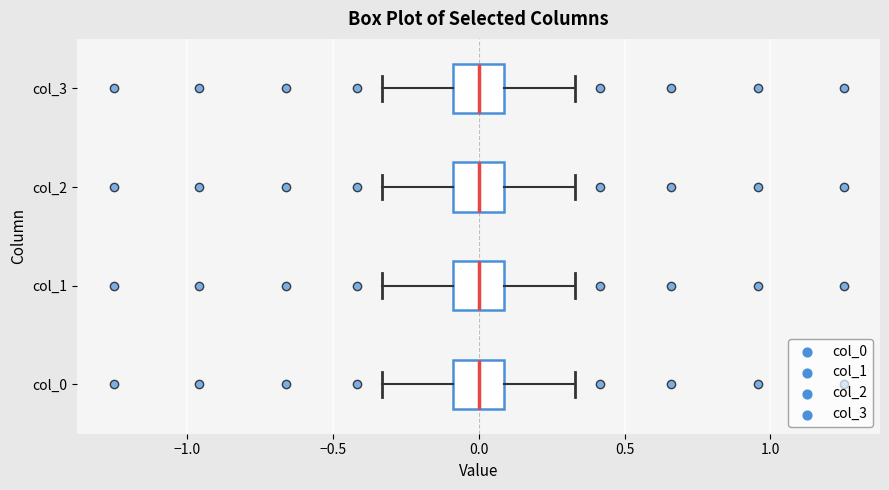

Reading bottom to top, transcribe this box plot: for each box, give where its median line is, the range the box spans, and where its two whiskers end, as read against the x-axis. The values are not printed on the chart, so give them approximately, as read against the axis.

col_0: median 0.00, box -0.10 to 0.10, whiskers -0.35 to 0.35
col_1: median 0.00, box -0.10 to 0.10, whiskers -0.35 to 0.35
col_2: median 0.00, box -0.10 to 0.10, whiskers -0.35 to 0.35
col_3: median 0.00, box -0.10 to 0.10, whiskers -0.35 to 0.35